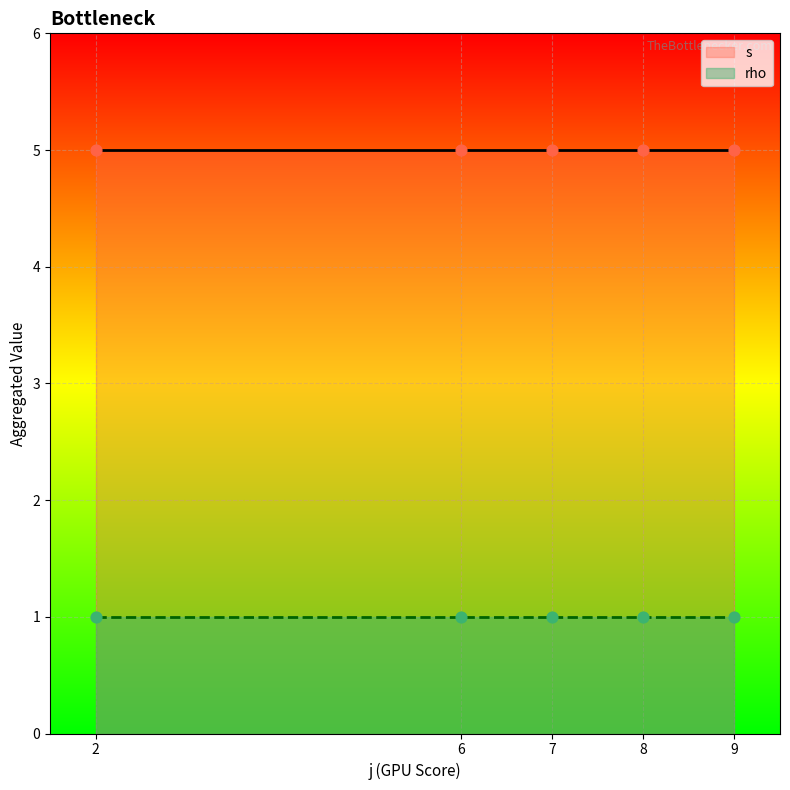

Which series has the largest Y range (max minus min)?

s